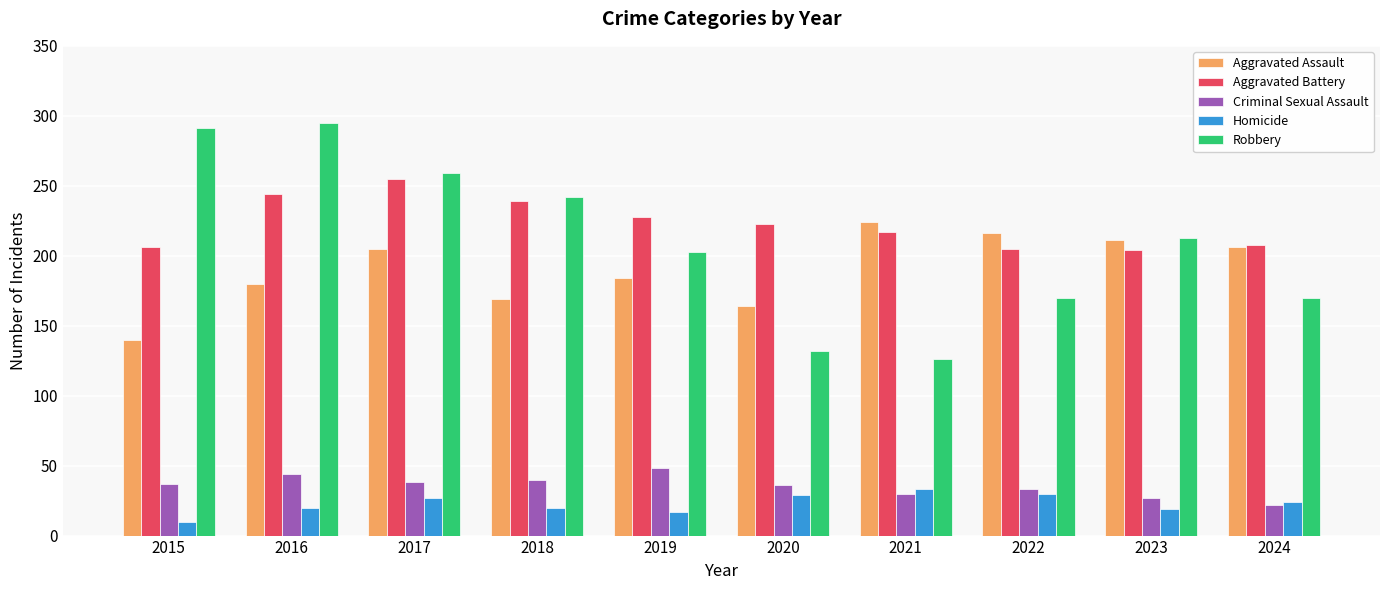

How many bars are there in each group?

5